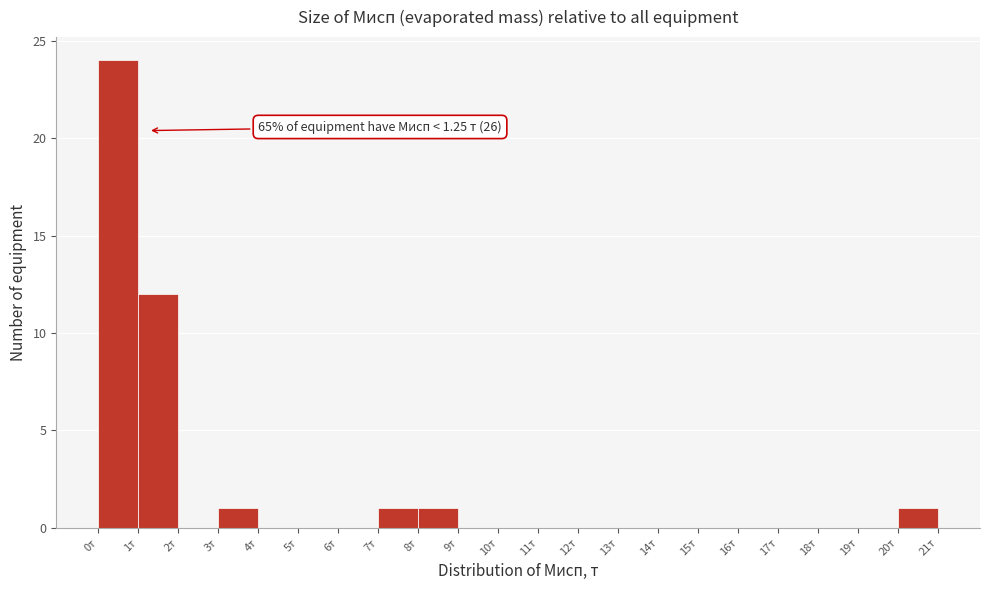

Which range on the x-axis has the tallest bar?

0 to 1